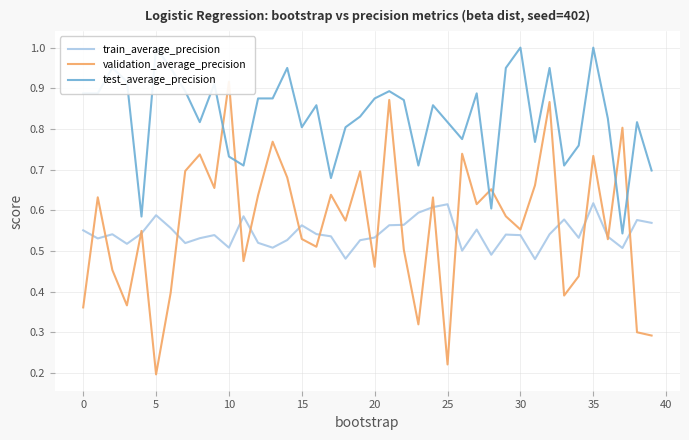

In test_average_precision, how many points are higher than both neighbors (excluding endpoints)?

12